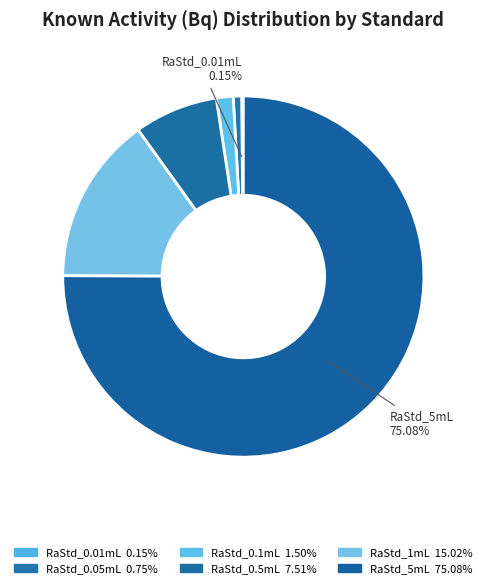

Count the number of slices in the pie.

6